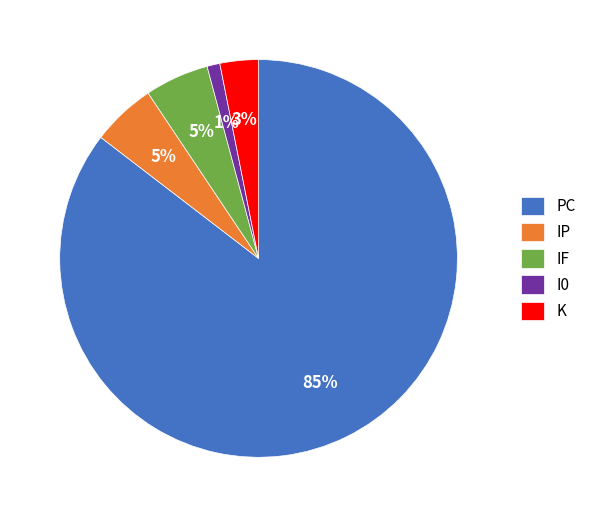

Combined, do IP and PC account for over 50%?

Yes